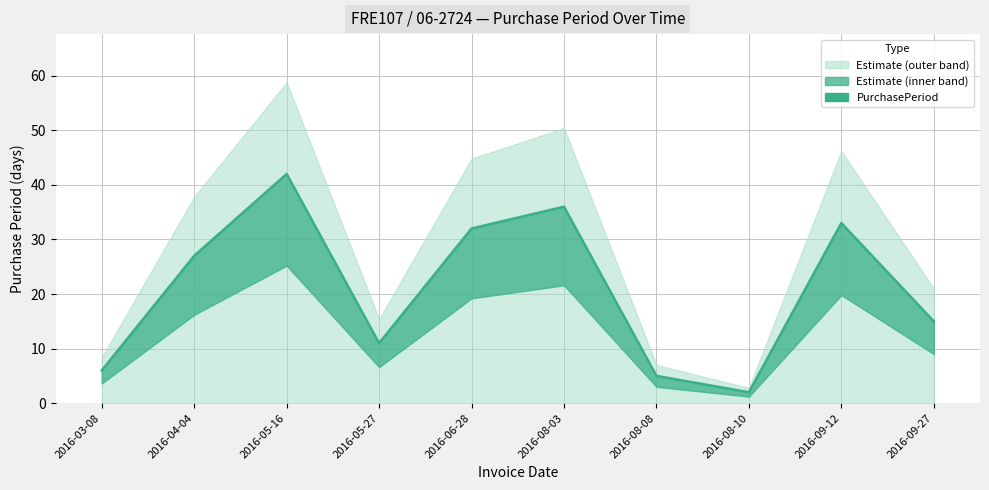

How many points are higher than both their immediate neighbors (excluding endpoints)?

3